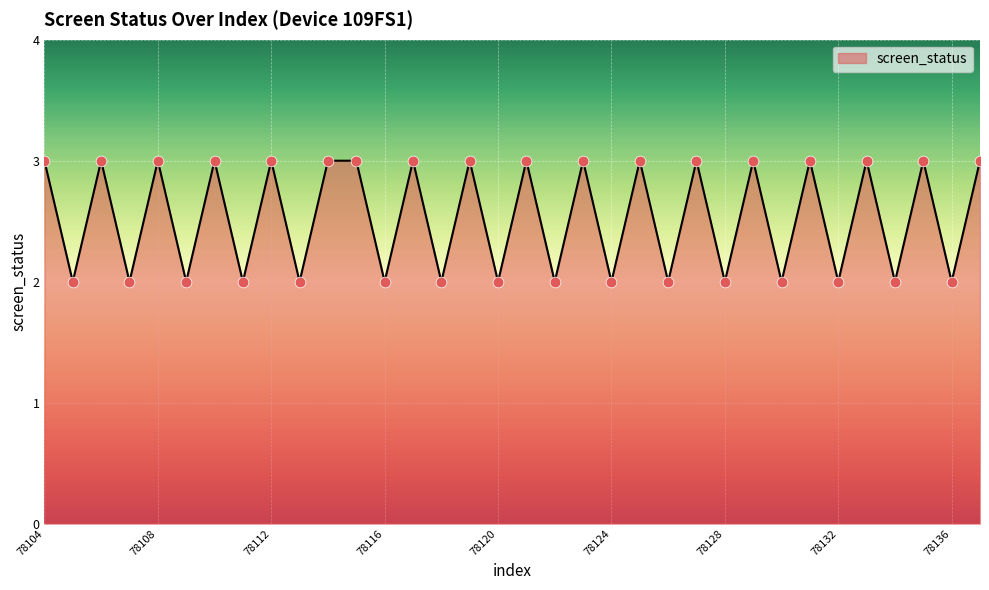

What is the maximum value shown in the chart?

3